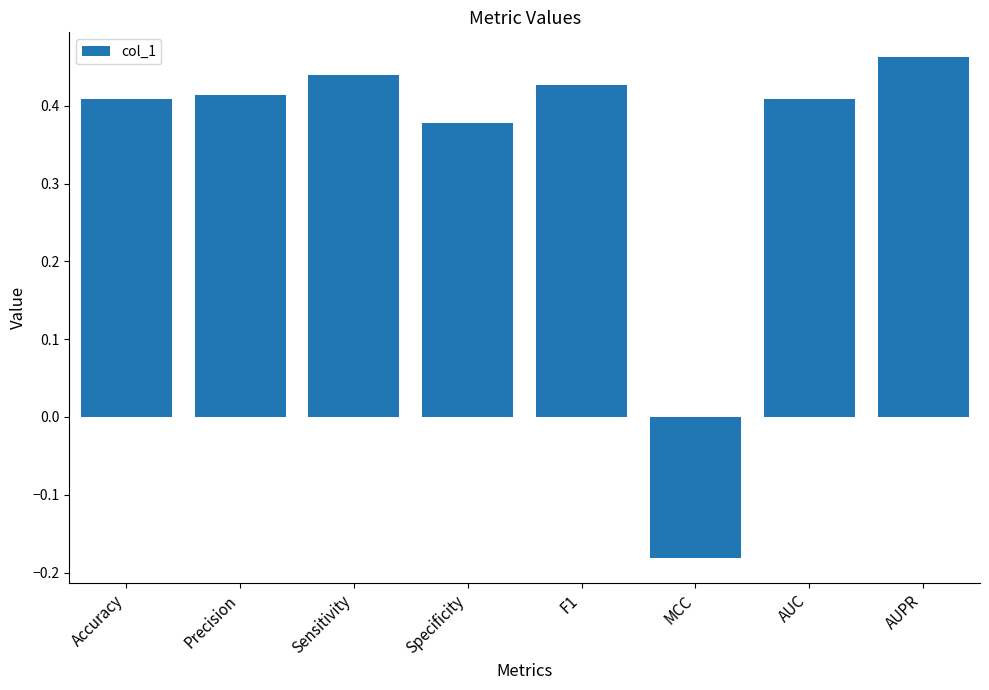

The chart shows a value of 0.1 at AUC. True or false?

False